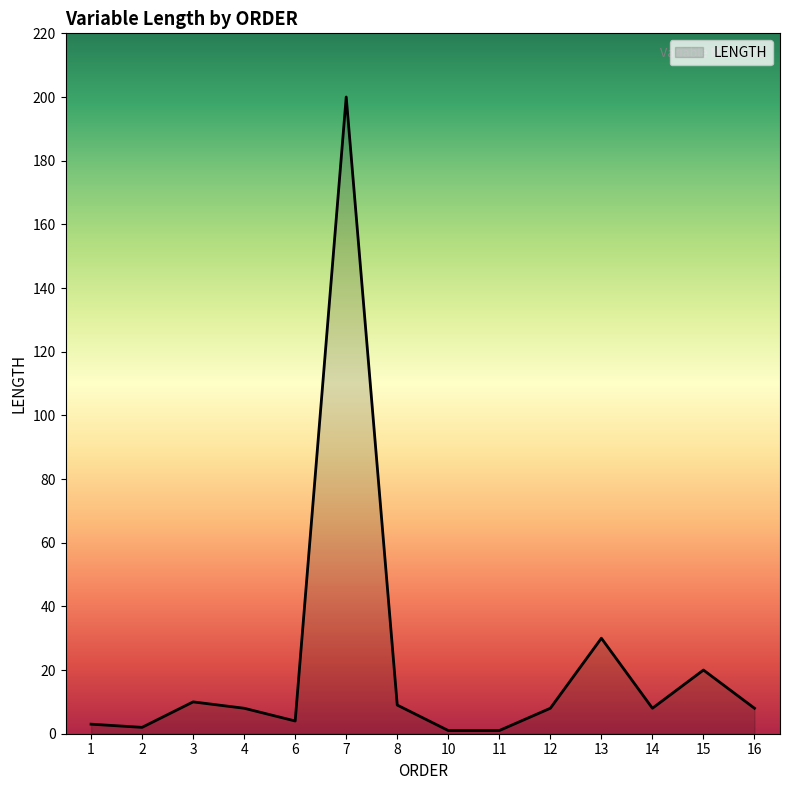

What is the change in value from 15 to 16?

-12